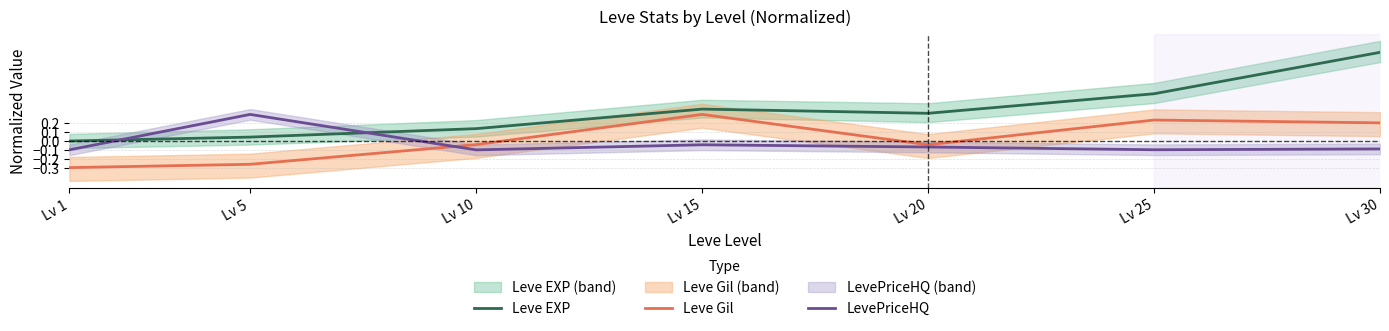

What is the difference between the second highest and minimum values in the Leve Gil series?

0.5